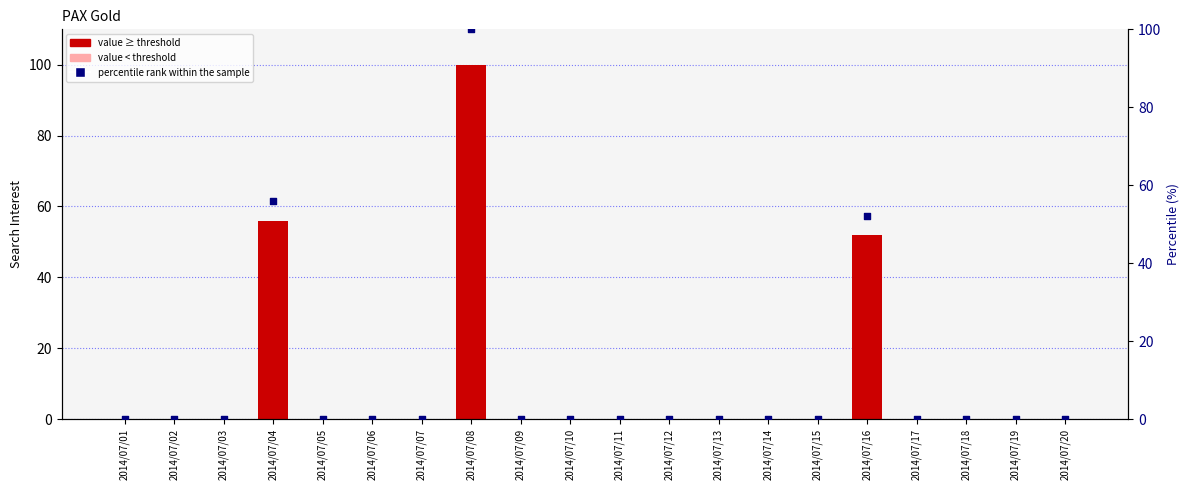

Which series contains the highest Y value?

value